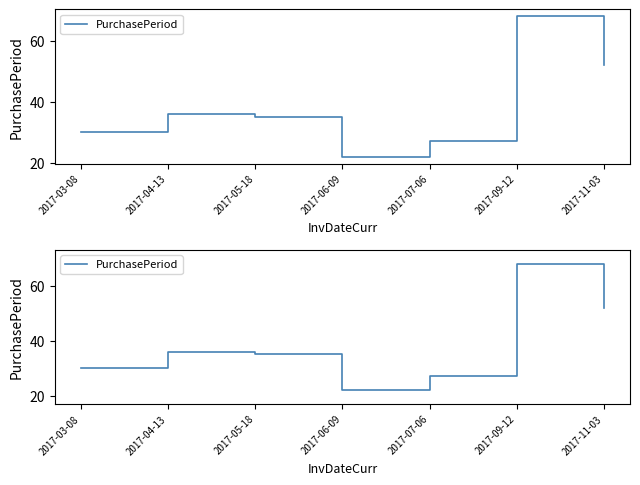

Is it true that the value at 2017-06-09 is 22?

True